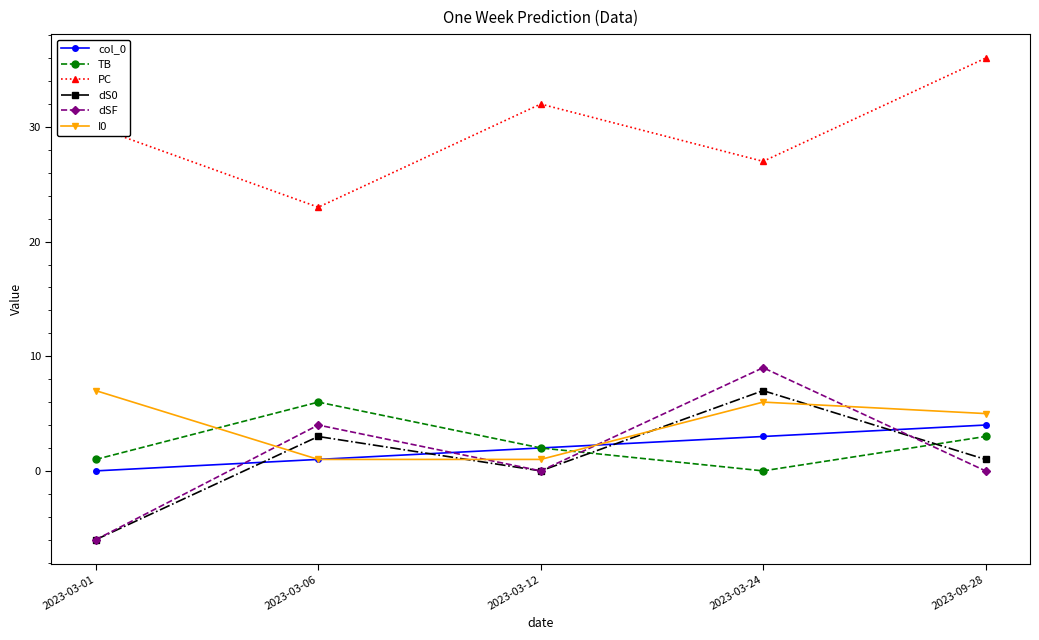

What is the difference between the highest and lowest values at 2023-03-24?

27